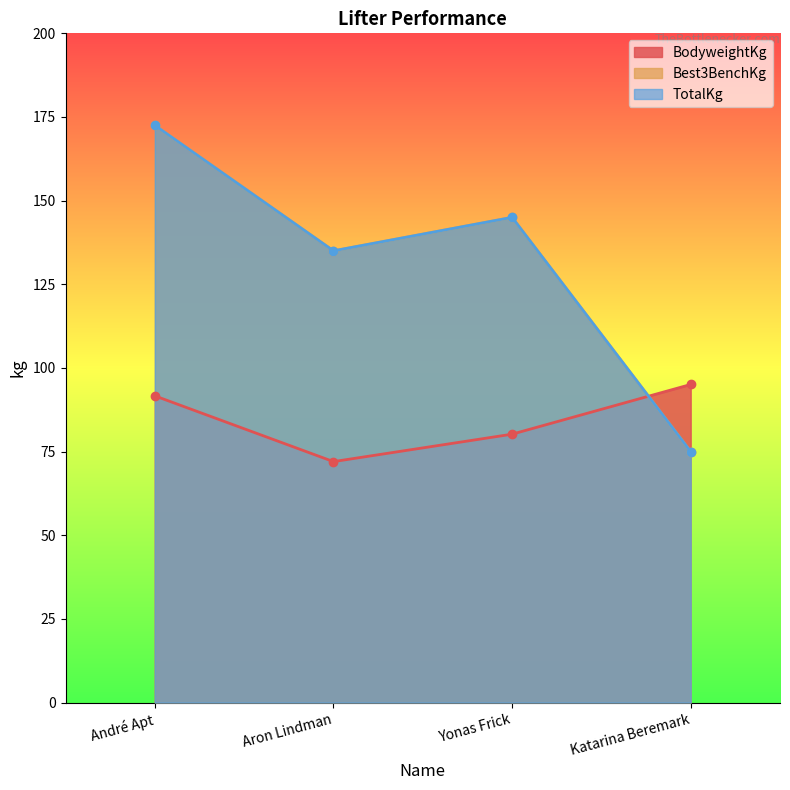

At which label is BodyweightKg closest to 83?

Yonas Frick